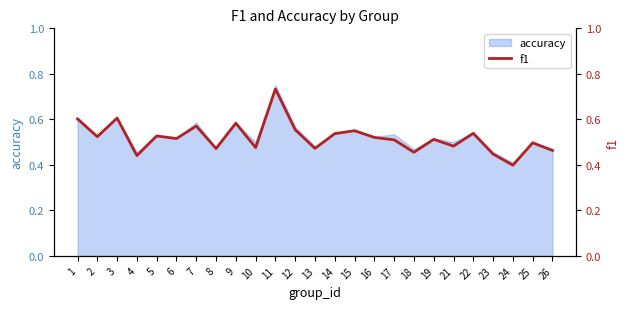

Rank the categories by value from lowest to highest.

24, 4, 23, 18, 26, 8, 13, 10, 21, 25, 17, 19, 6, 16, 2, 5, 14, 22, 15, 12, 7, 9, 1, 3, 11